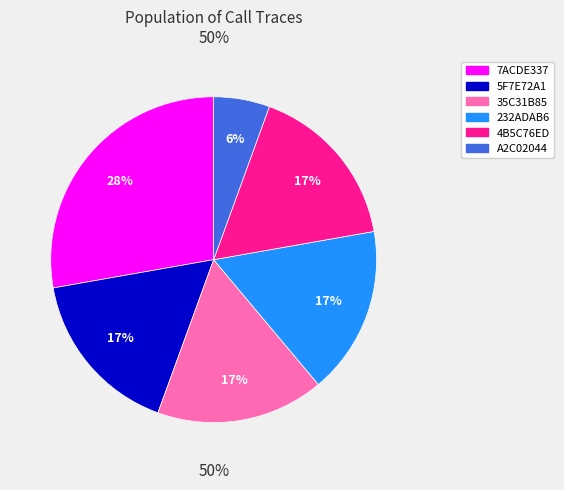

Count the number of slices in the pie.

6